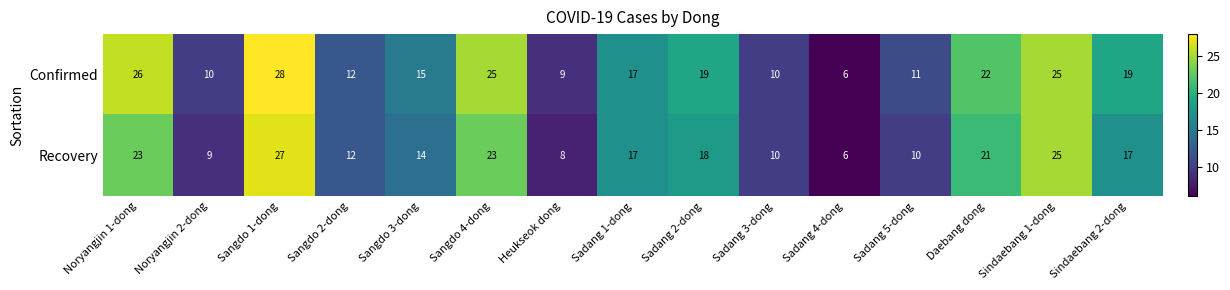

What is the sum of the Confirmed values at Sindaebang 1-dong and Sangdo 2-dong?

37